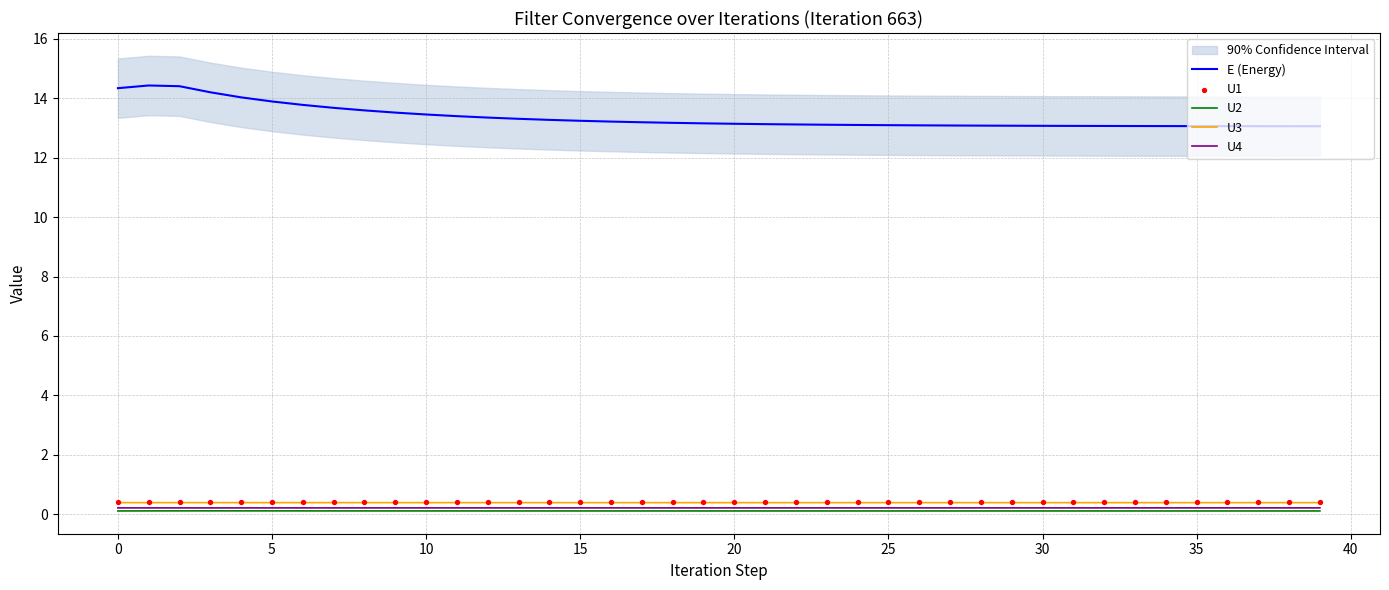

At how many categories does at least one series exceed 10?

40